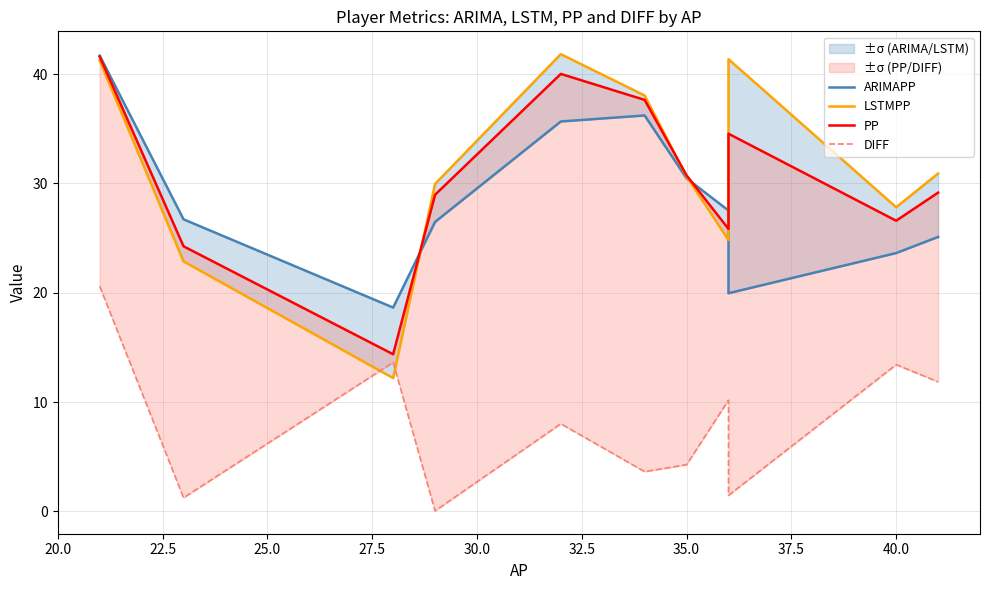

What position from the left is 20.0?

1